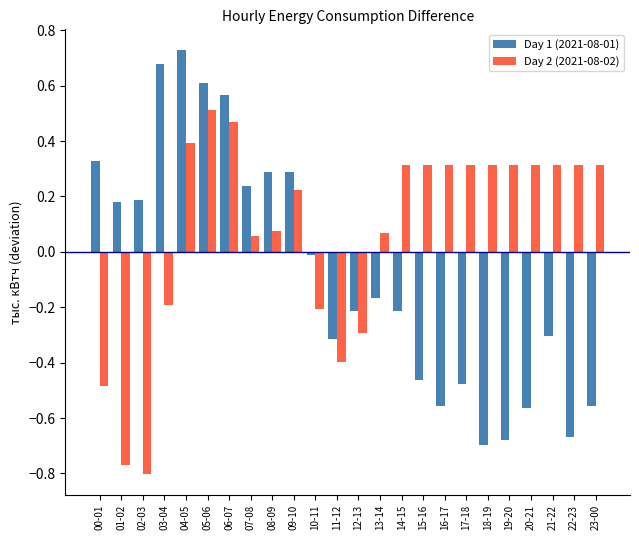

Count the number of categories in the chart.

24